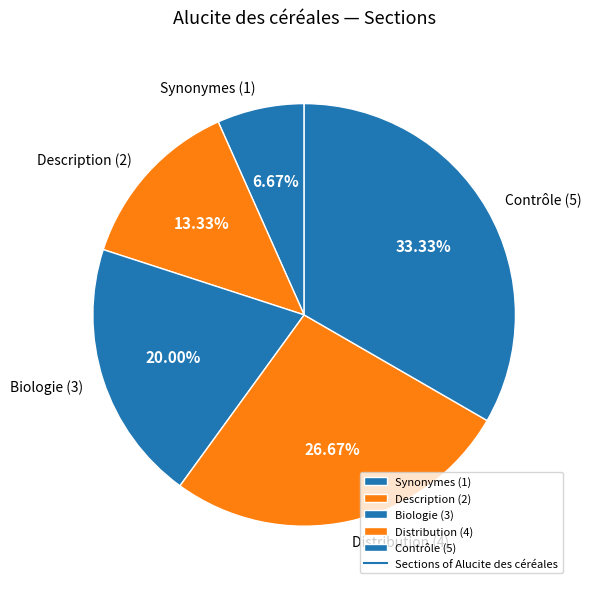

How many slices are in this pie chart?

5